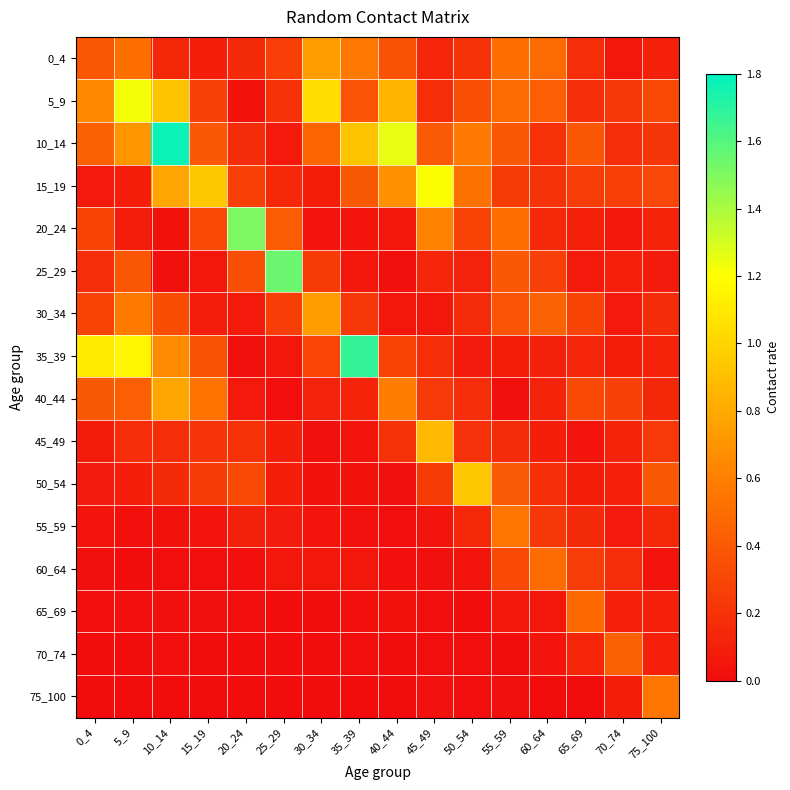

Which series has the largest range (max minus min)?

10_14